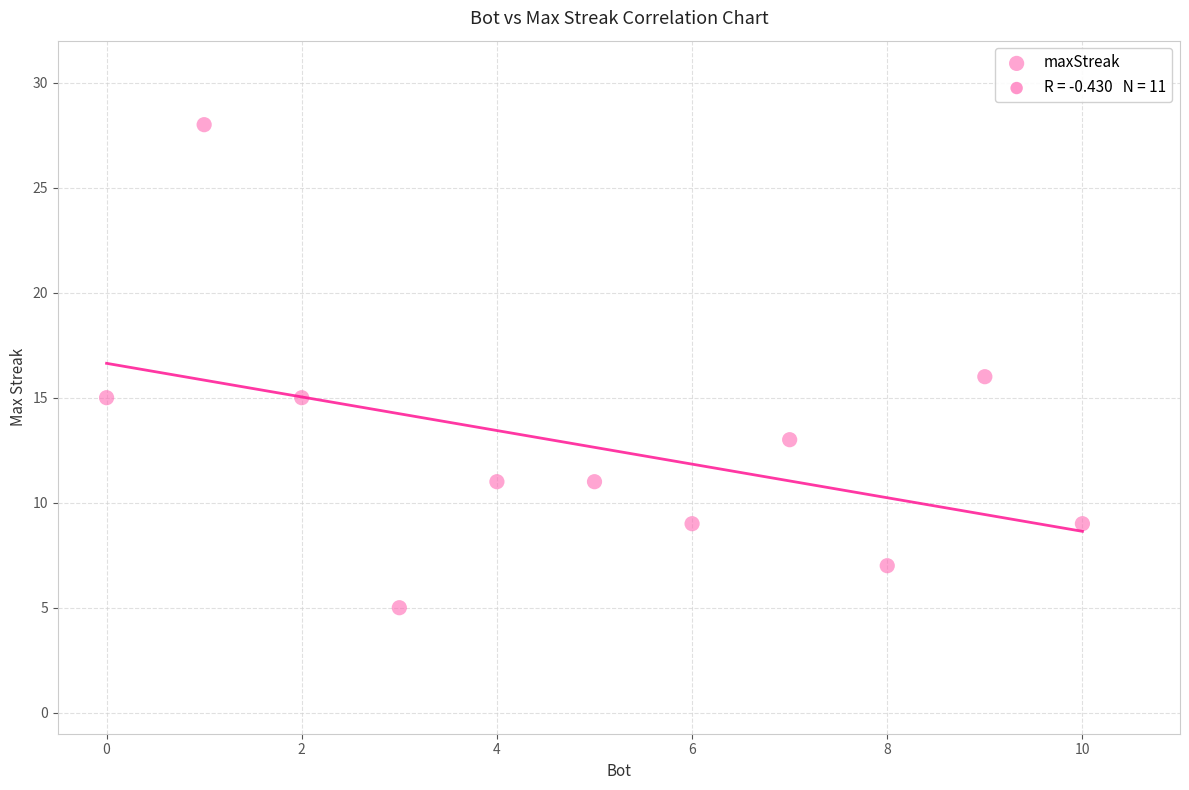

What is the average Y value?

13